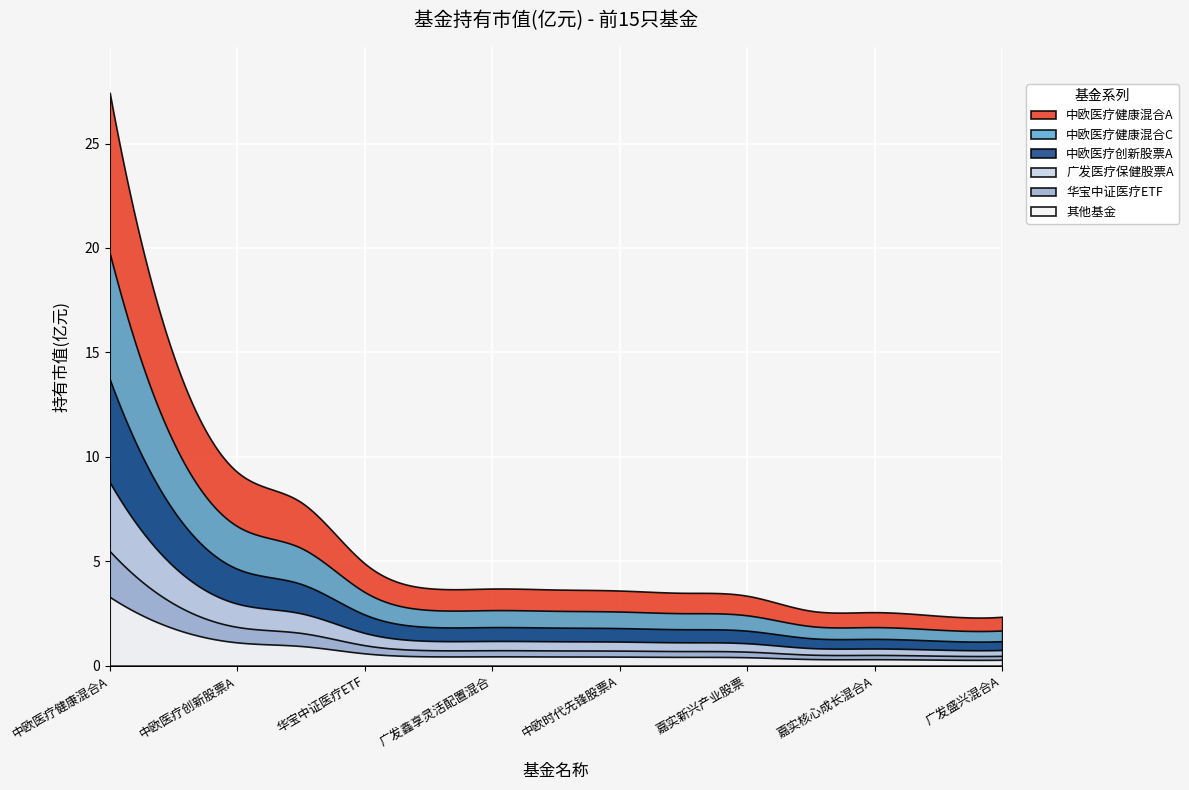

What is the ratio of the value at 嘉实核心成长混合A to the value at 广发盛兴混合A?

1.1